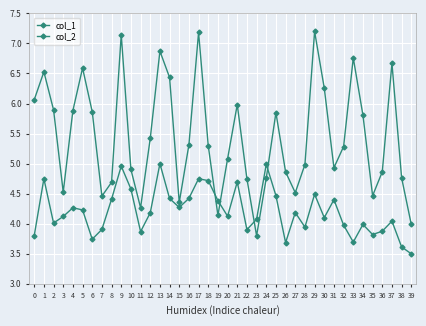

At 22, list the series in order from largest to smallest.

col_2, col_1